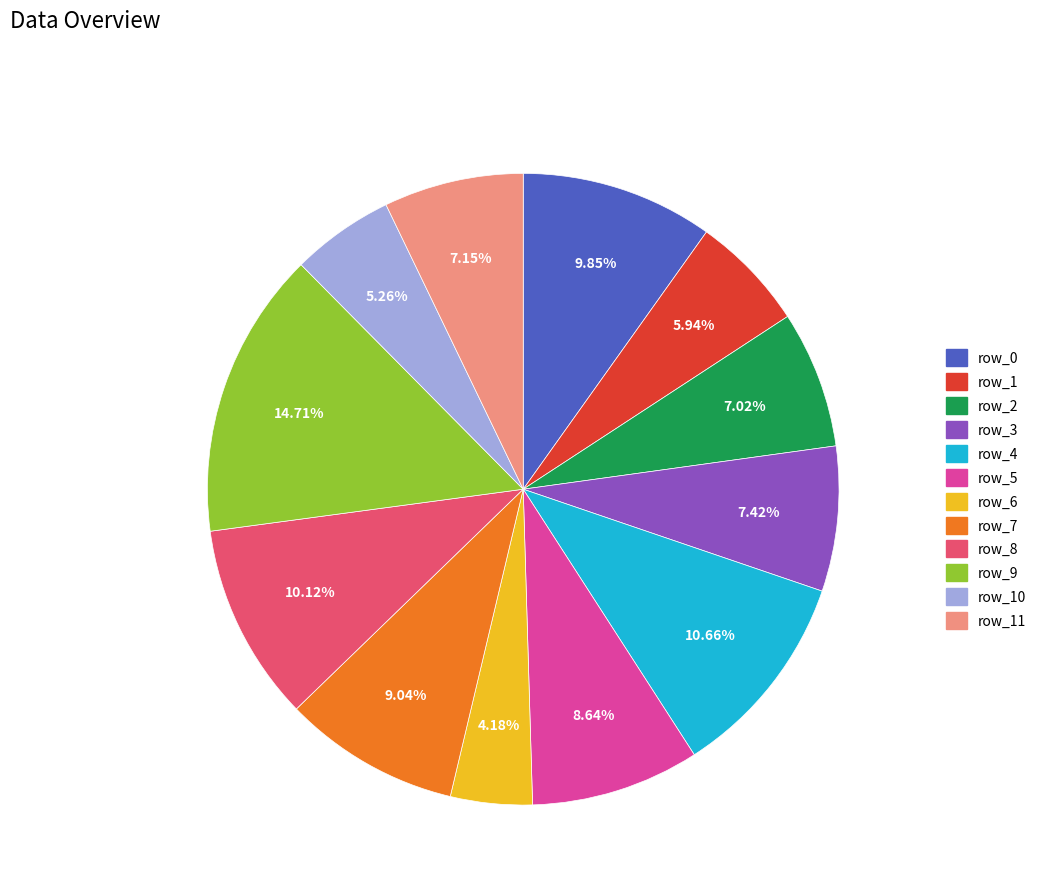

Does any single category account for the majority?

No